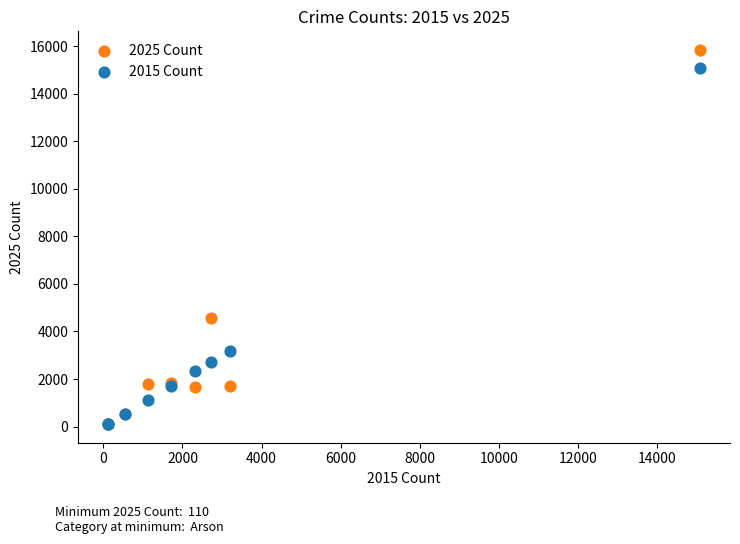

What are all the series names shown in the legend?

2025 Count, 2015 Count